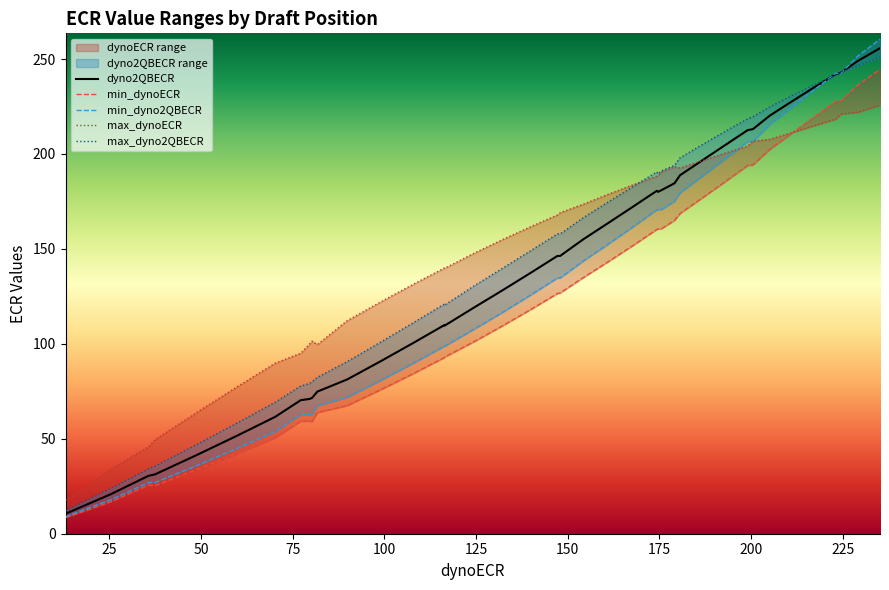

What is the maximum value for dyno2QBECR?

255.7